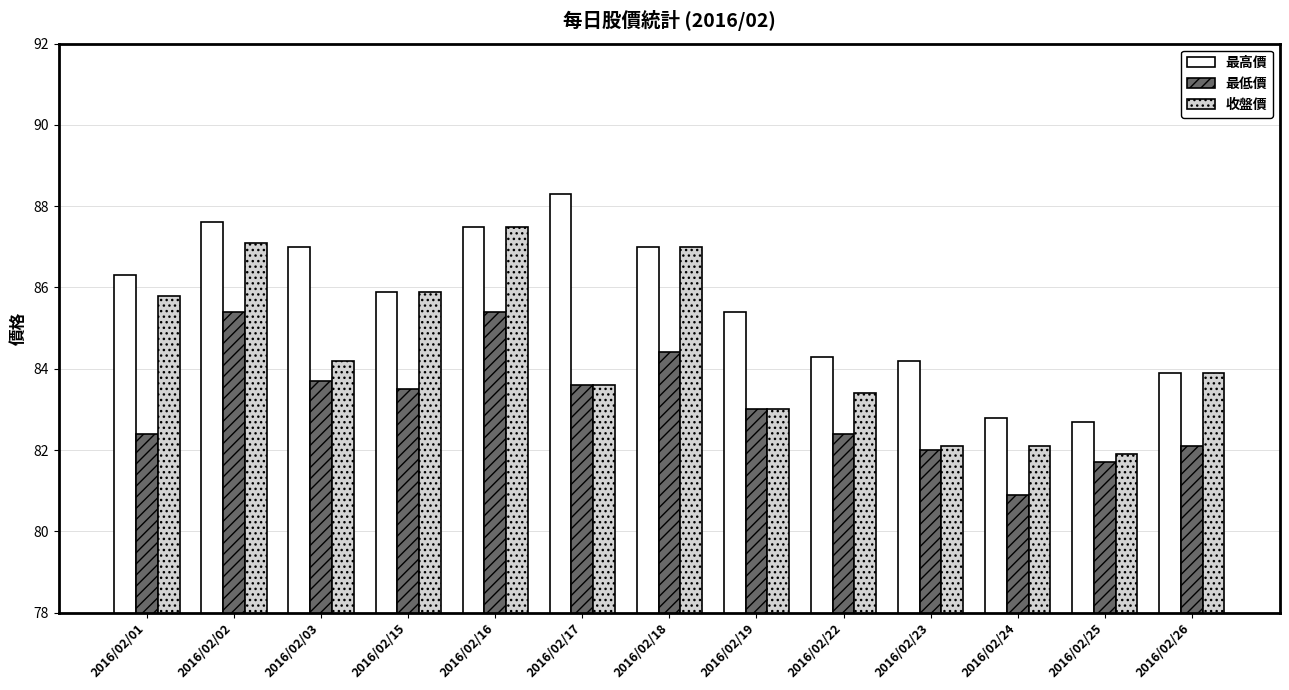

How many bars are there in each group?

3